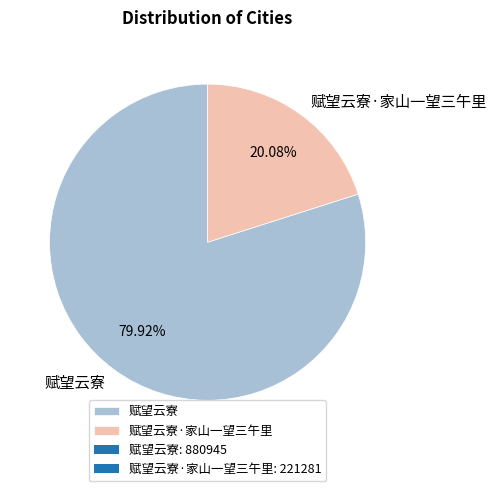

Count the number of slices in the pie.

2